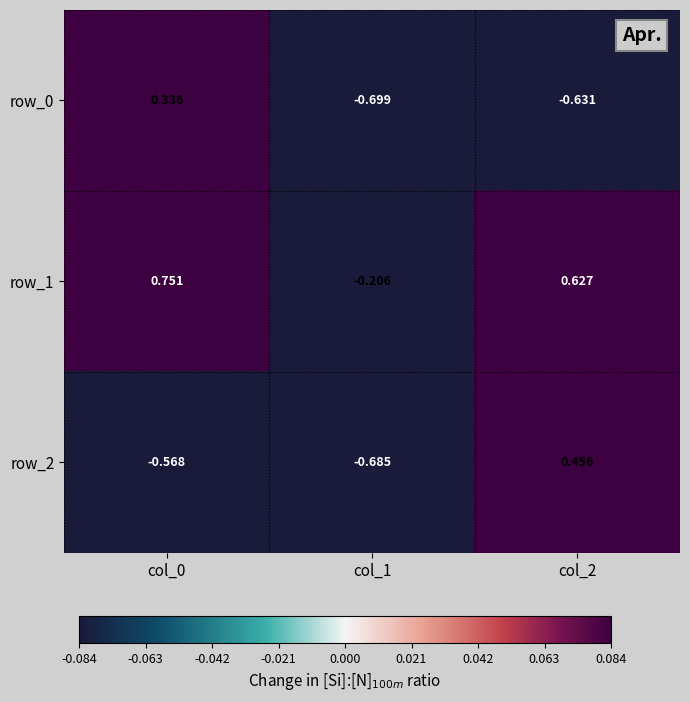

The row_0 series shows -0.7 at col_1. True or false?

True